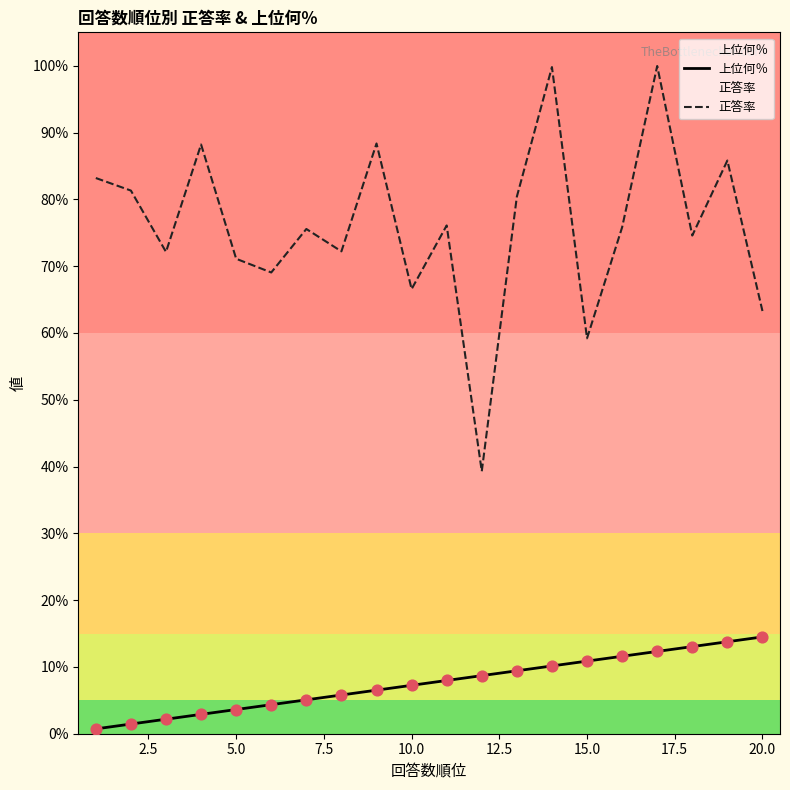

Which series reaches the maximum Y coordinate?

正答率